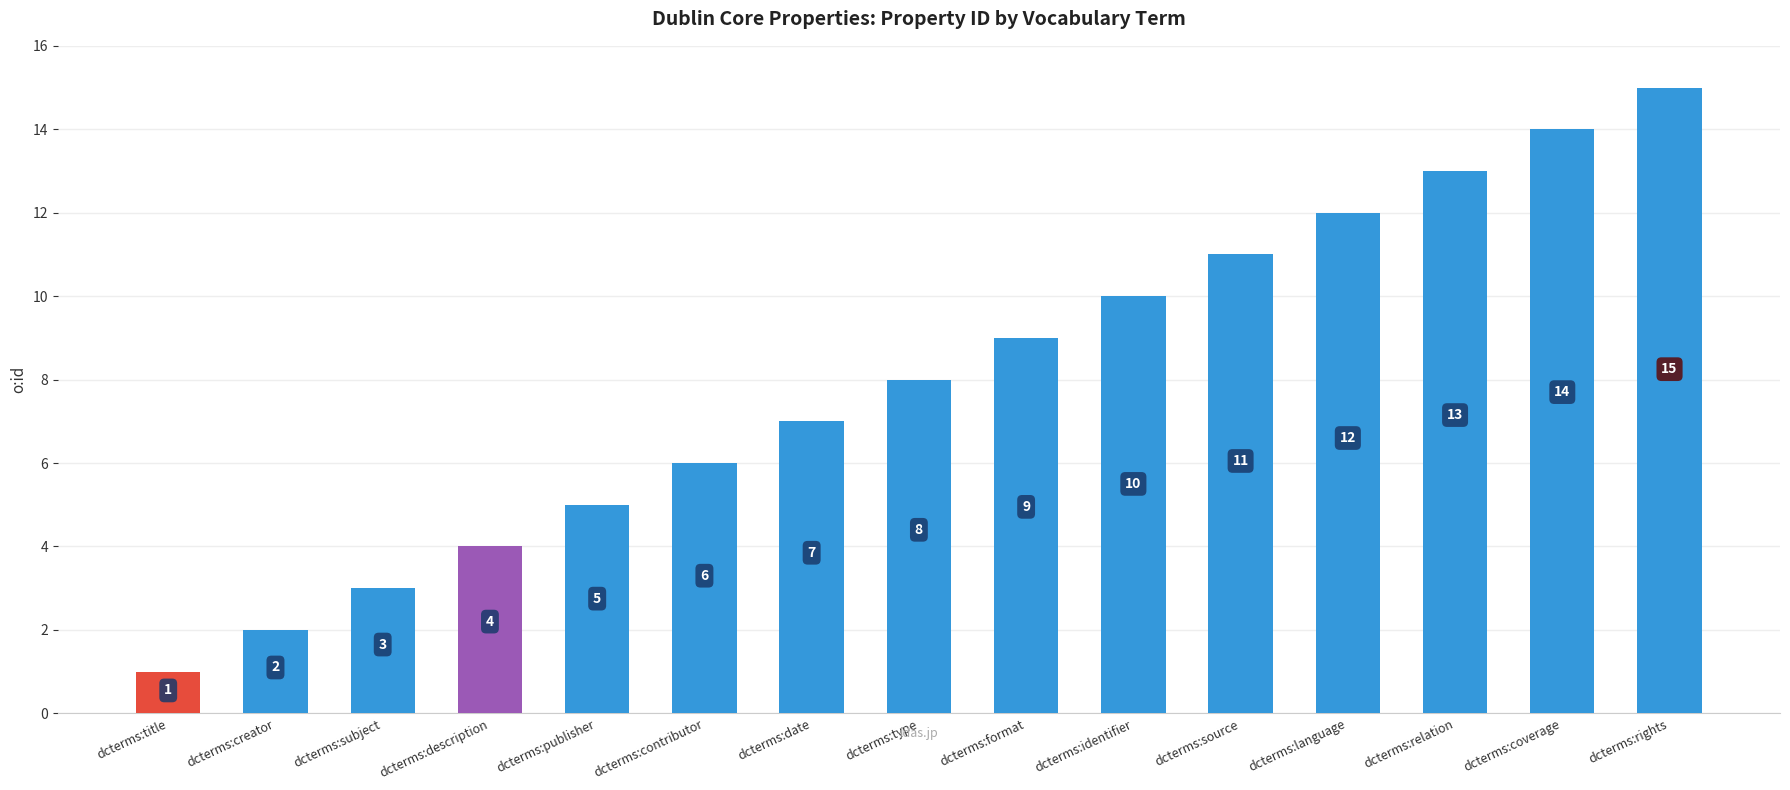

List the labels in order of value, largest first.

dcterms:rights, dcterms:coverage, dcterms:relation, dcterms:language, dcterms:source, dcterms:identifier, dcterms:format, dcterms:type, dcterms:date, dcterms:contributor, dcterms:publisher, dcterms:description, dcterms:subject, dcterms:creator, dcterms:title